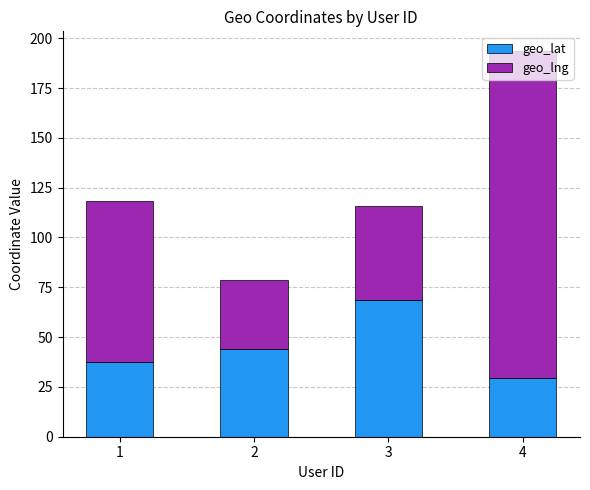

Count the number of categories in the chart.

4